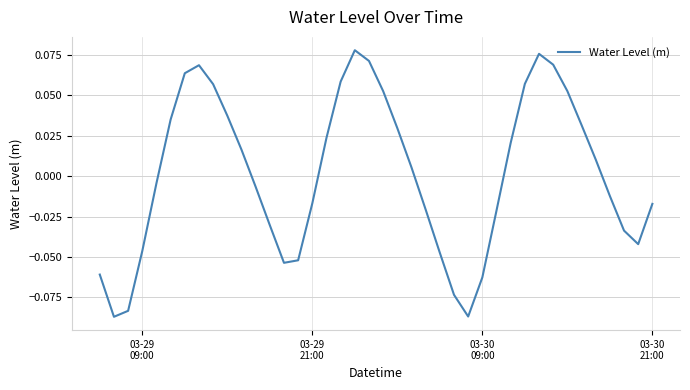

Count the number of categories in the chart.

40